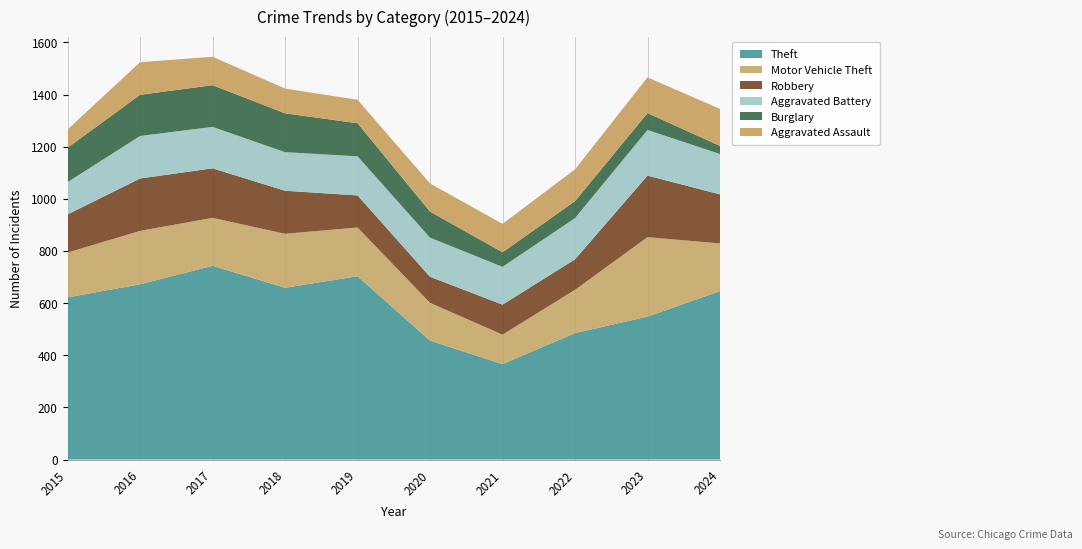

Reading right to left, extract all data points from this chart.

Theft: 2024=646	2023=548	2022=485	2021=366	2020=456	2019=703	2018=659	2017=743	2016=672	2015=622
Motor Vehicle Theft: 2024=183	2023=305	2022=166	2021=113	2020=145	2019=187	2018=207	2017=184	2016=205	2015=172
Robbery: 2024=188	2023=236	2022=117	2021=115	2020=100	2019=123	2018=165	2017=190	2016=201	2015=146
Aggravated Battery: 2024=155	2023=175	2022=158	2021=145	2020=150	2019=150	2018=148	2017=159	2016=163	2015=124
Burglary: 2024=31	2023=65	2022=65	2021=56	2020=100	2019=127	2018=149	2017=160	2016=158	2015=132
Aggravated Assault: 2024=142	2023=137	2022=122	2021=109	2020=108	2019=90	2018=95	2017=109	2016=125	2015=70